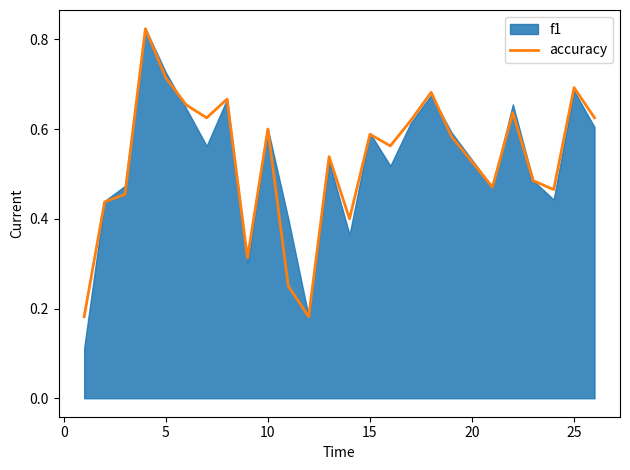

How many lines are shown in the chart?

1